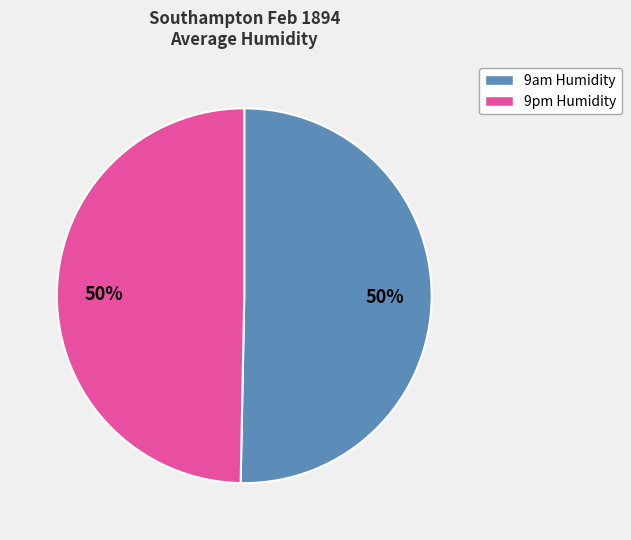

To the nearest percent, what is the average slice percentage?

50%